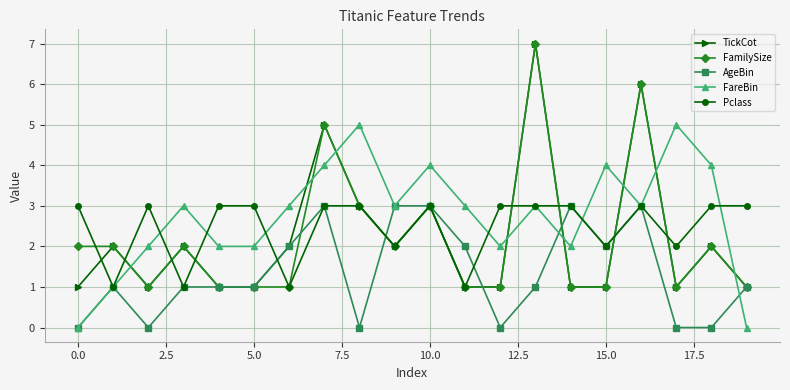

What is the greatest value displayed?

7